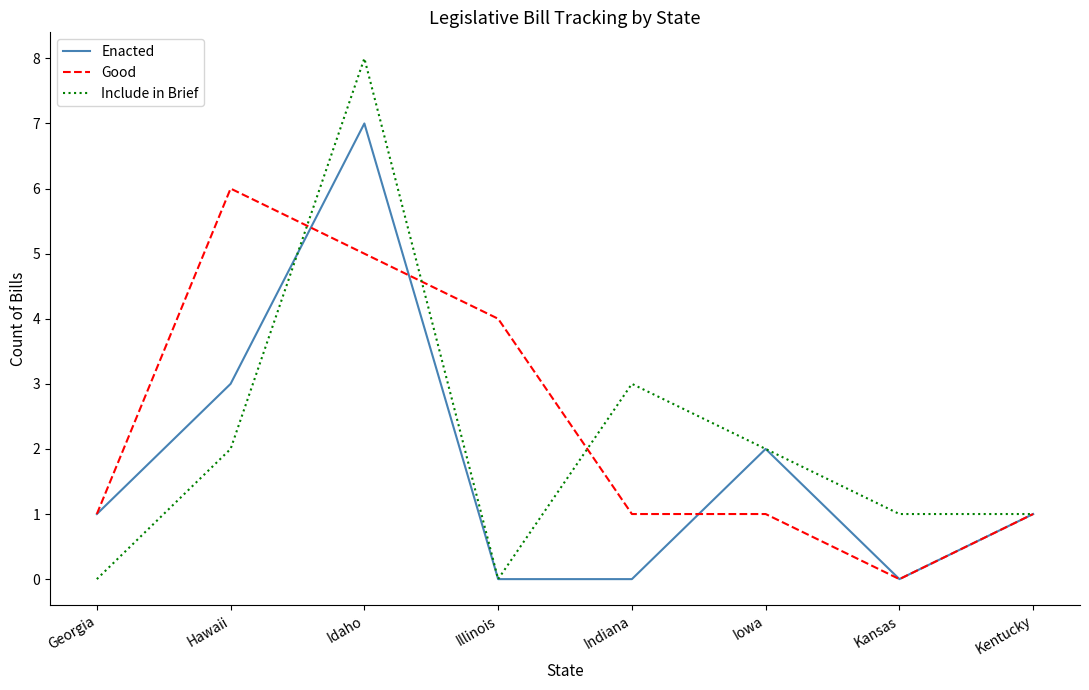

In Include in Brief, how many points are higher than both neighbors (excluding endpoints)?

2